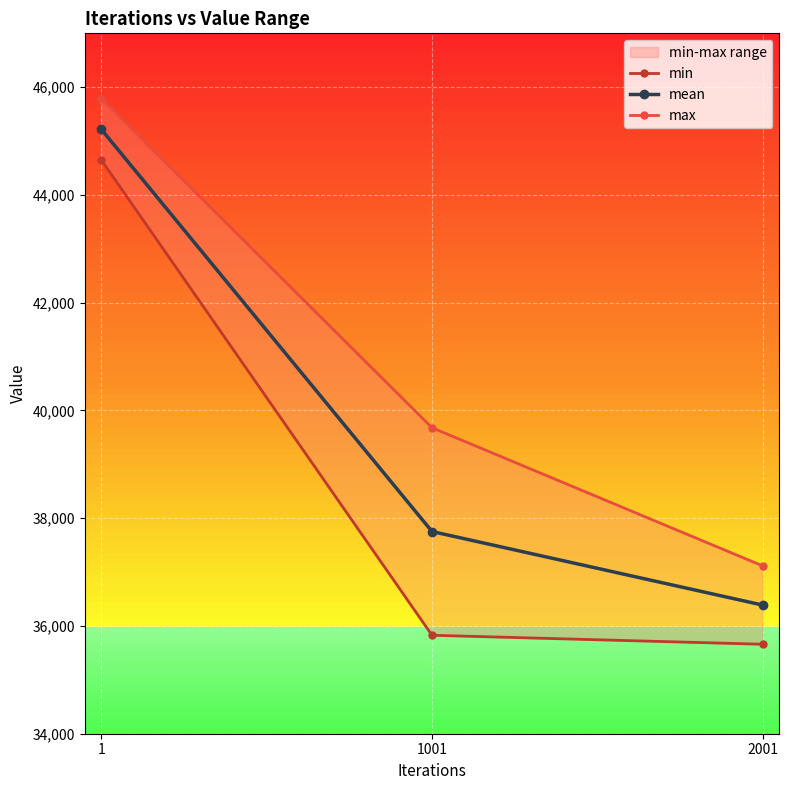

Which label corresponds to the largest value in the chart?

1